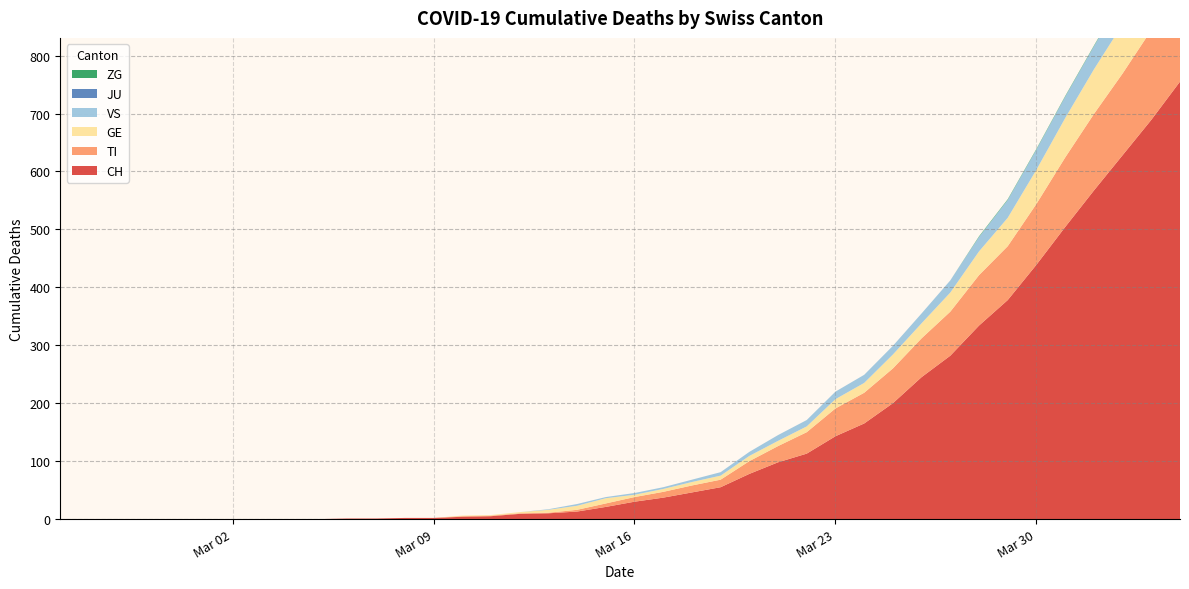

Reading right to left, what are all the values shown in this chart?

CH: 755	689	628	567	504	439	378	334	282	245	200	165	143	113	98	78	55	46	37	30	21	13	10	9	5	4	2	2	1	1	0	0	0	0	0	0	0	0	0	0
TI: 165	155	141	132	120	105	93	87	76	67	60	53	48	37	28	22	13	12	10	8	6	3	1	1	1	1	0	0	0	0	0	0	0	0	0	0	0	0	0	0
GE: 106	92	85	77	68	59	49	41	33	26	24	17	16	10	9	9	7	6	5	4	9	7	5	2	1	1	0	0	0	0	0	0	0	0	0	0	0	0	0	0
VS: 53	51	47	40	37	35	31	25	21	17	15	14	13	11	10	7	6	4	3	3	2	3	1	0	0	0	0	0	0	0	0	0	0	0	0	0	0	0	0	0
JU: 0	0	0	0	0	0	0	0	0	0	0	0	0	0	0	0	0	0	0	0	0	0	0	0	0	0	0	0	0	0	0	0	0	0	0	0	0	0	0	0
ZG: 2	1	1	1	1	1	1	1	0	0	0	0	0	0	0	0	0	0	0	0	0	0	0	0	0	0	0	0	0	0	0	0	0	0	0	0	0	0	0	0